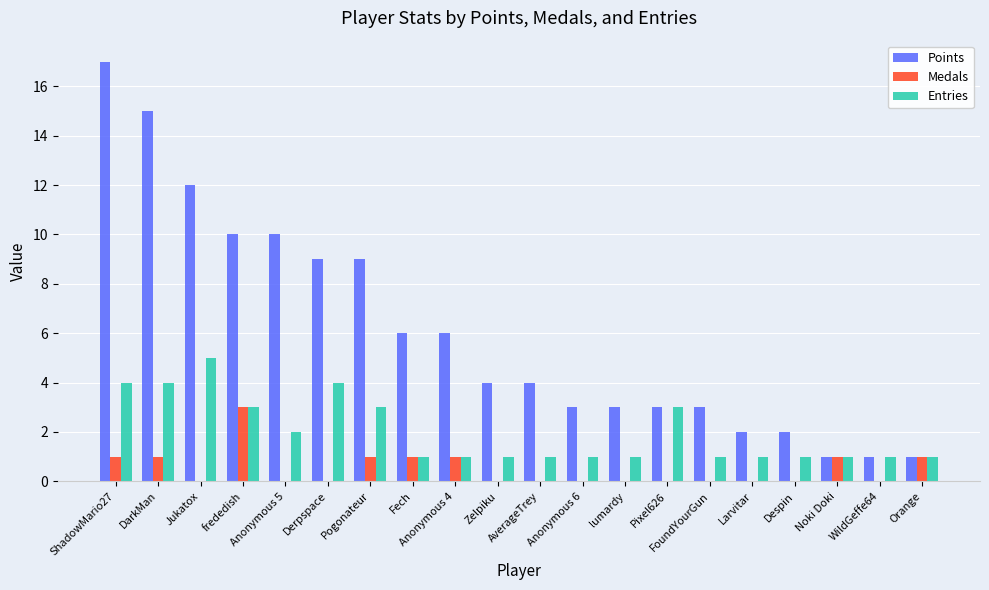

Reading right to left, list all the values displayed in this chart.

Points: Orange=1	WildGeffe64=1	Noki Doki=1	Despin=2	Larvitar=2	FoundYourGun=3	Pixel626=3	lumardy=3	Anonymous 6=3	AverageTrey=4	Zelpiku=4	Anonymous 4=6	Fech=6	Pogonateur=9	Derpspace=9	Anonymous 5=10	frededish=10	Jukatox=12	DarkMan=15	ShadowMario27=17
Medals: Orange=1	WildGeffe64=0	Noki Doki=1	Despin=0	Larvitar=0	FoundYourGun=0	Pixel626=0	lumardy=0	Anonymous 6=0	AverageTrey=0	Zelpiku=0	Anonymous 4=1	Fech=1	Pogonateur=1	Derpspace=0	Anonymous 5=0	frededish=3	Jukatox=0	DarkMan=1	ShadowMario27=1
Entries: Orange=1	WildGeffe64=1	Noki Doki=1	Despin=1	Larvitar=1	FoundYourGun=1	Pixel626=3	lumardy=1	Anonymous 6=1	AverageTrey=1	Zelpiku=1	Anonymous 4=1	Fech=1	Pogonateur=3	Derpspace=4	Anonymous 5=2	frededish=3	Jukatox=5	DarkMan=4	ShadowMario27=4